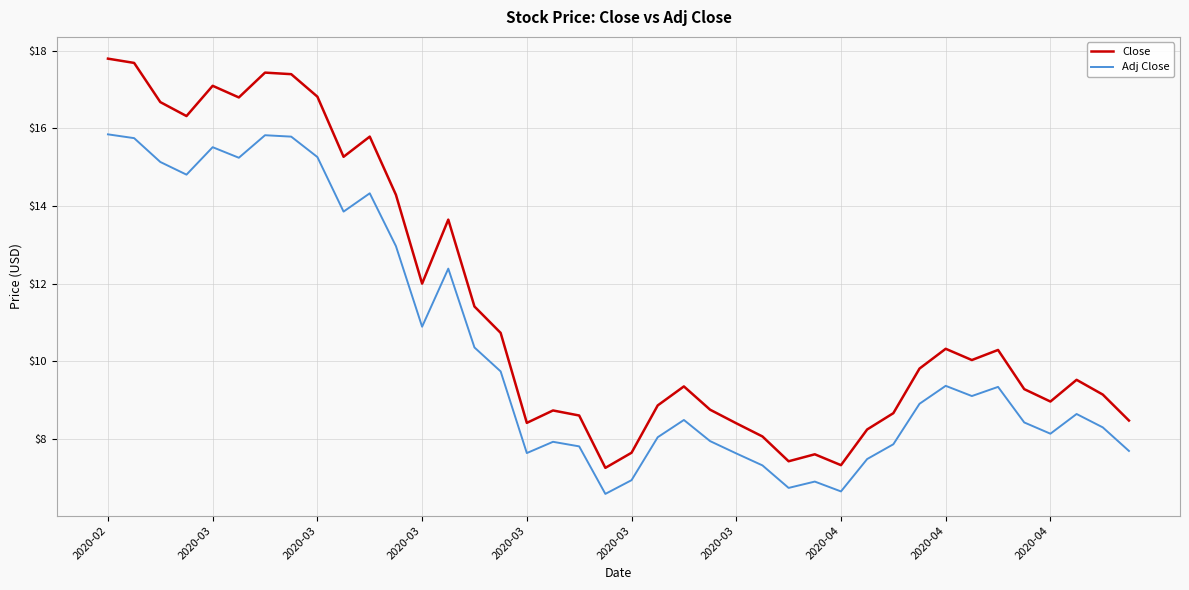

What is the difference between the maximum and minimum values in the Adj Close series?

9.3